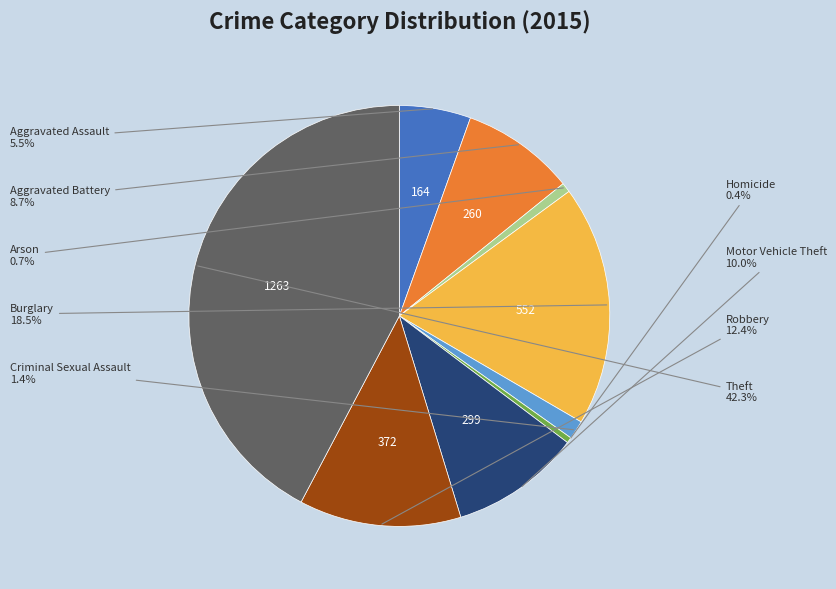

The Burglary slice represents 24% of the pie. True or false?

False